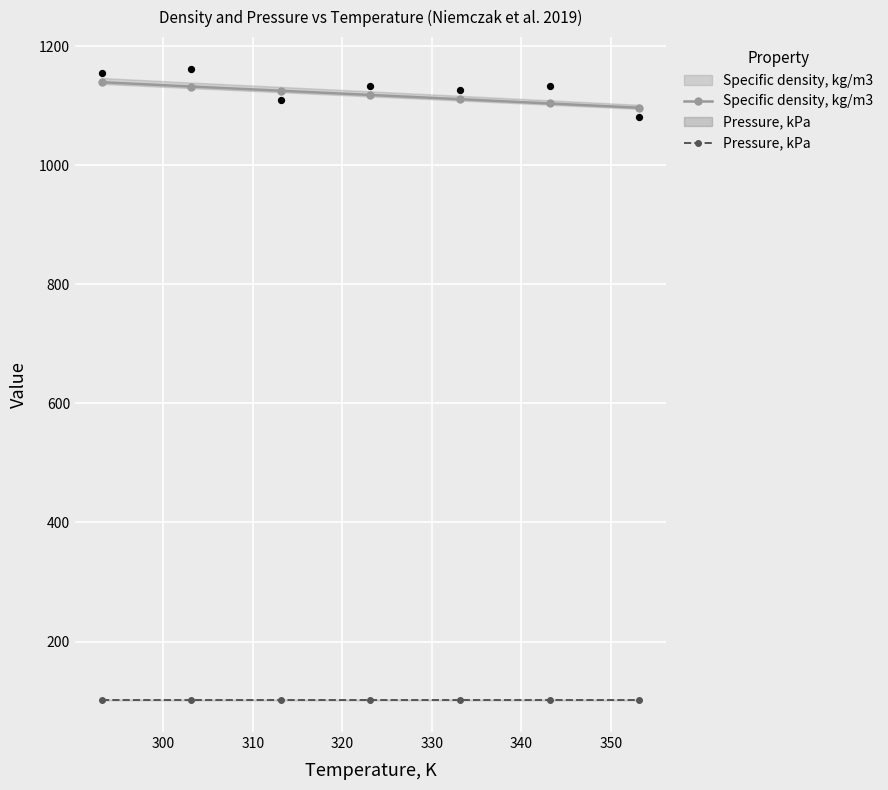

At how many categories does at least one series exceed 728?

7